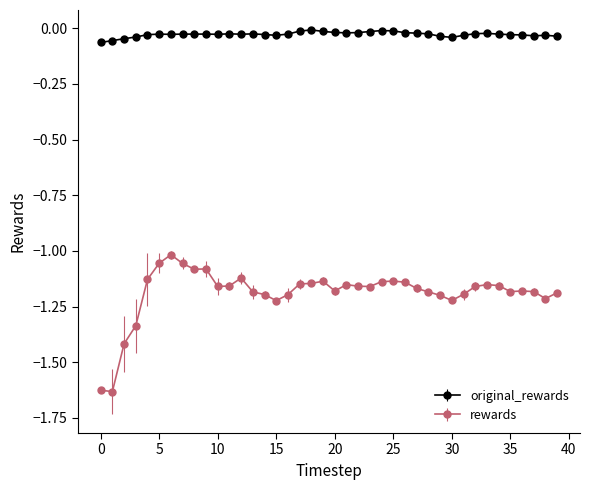

What is the difference between the maximum and second lowest values in the rewards series?

0.6